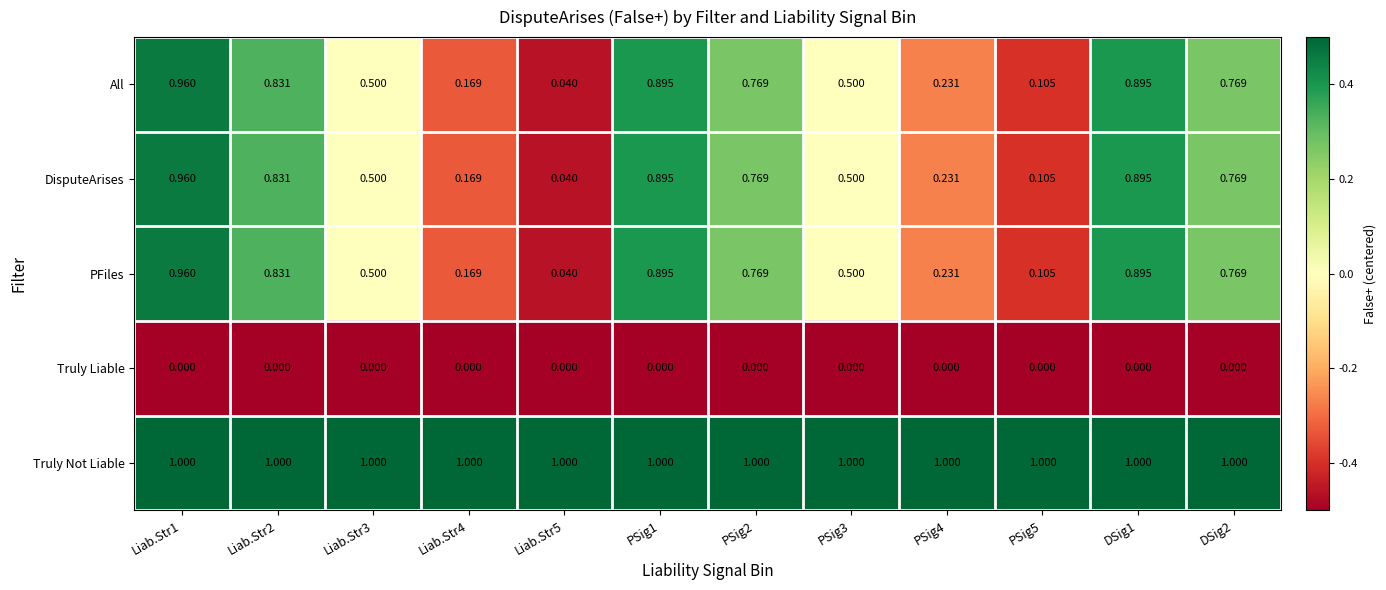

Which series has the largest total across all categories?

Truly Not Liable